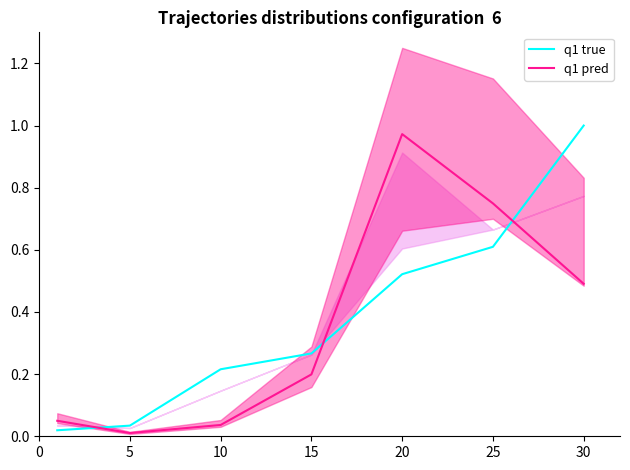

True or false: q1 true has a value of 0.2 at 20.

False